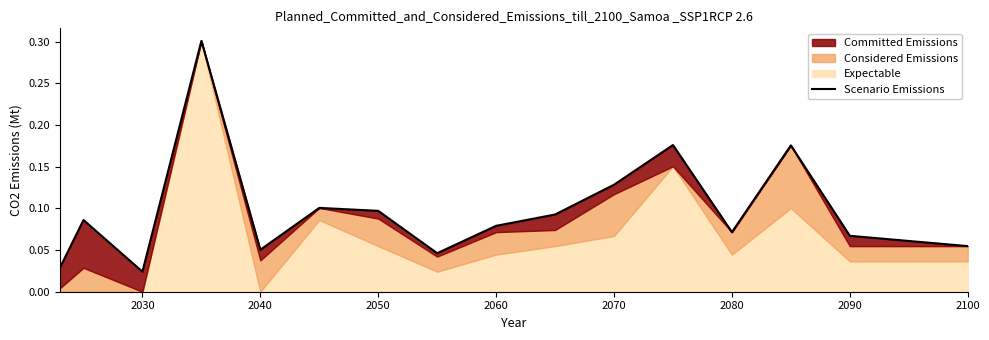

Reading left to right, list all the values displayed in this chart.

0.0	0.1	0.0	0.3	0.1	0.1	0.1	0.0	0.1	0.1	0.1	0.2	0.1	0.2	0.1	0.1